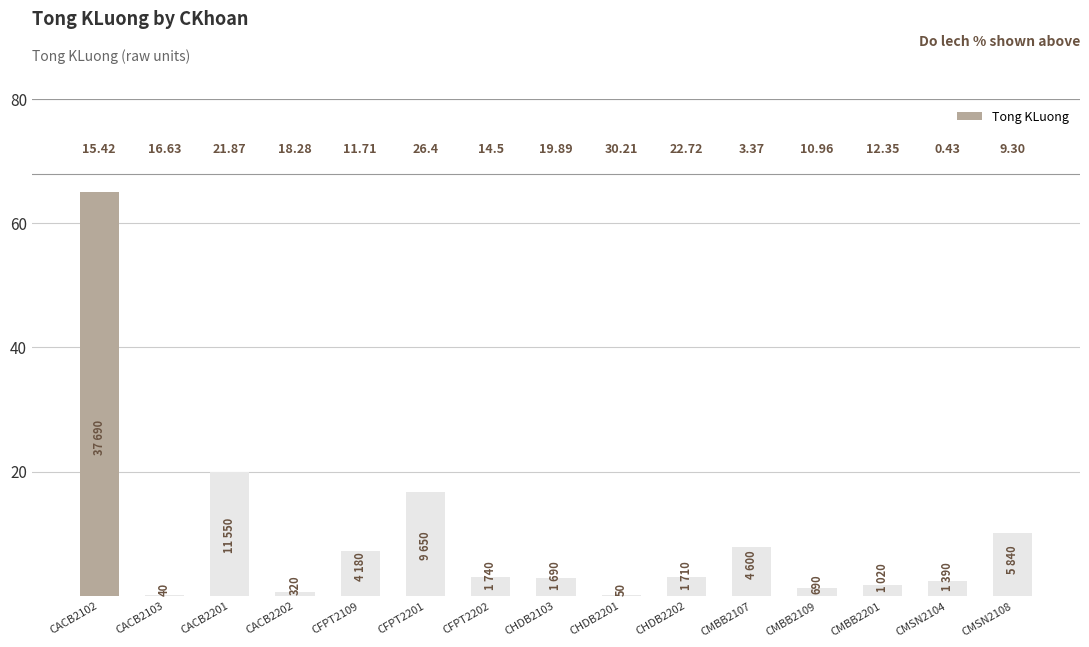

Is it true that the value at CMBB2107 is 2.5?

False